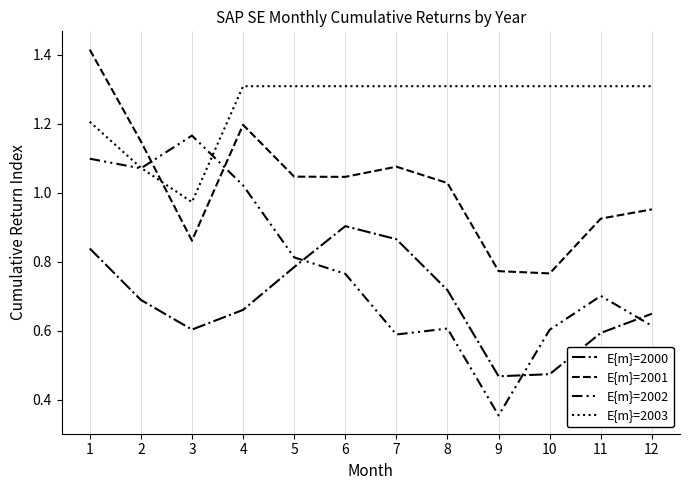

Which series ends up on top after the final intersection of E{m}=2002 and E{m}=2001?

E{m}=2001